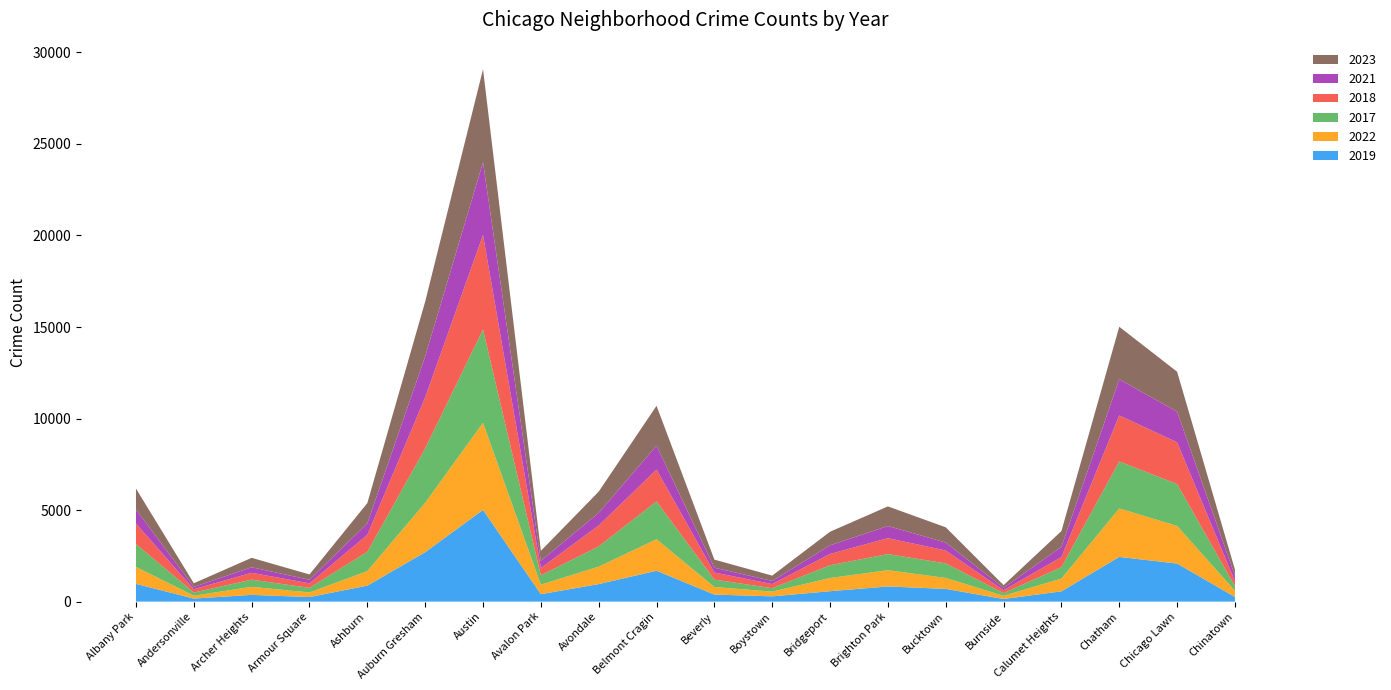

Reading left to right, list all the values displayed in this chart.

2019: Albany Park=968	Andersonville=166	Archer Heights=368	Armour Square=249	Ashburn=872	Auburn Gresham=2700	Austin=5008	Avalon Park=405	Avondale=957	Belmont Cragin=1687	Beverly=385	Boystown=287	Bridgeport=568	Brighton Park=828	Bucktown=694	Burnside=142	Calumet Heights=561	Chatham=2441	Chicago Lawn=2079	Chinatown=253
2022: Albany Park=926	Andersonville=157	Archer Heights=440	Armour Square=251	Ashburn=797	Auburn Gresham=2698	Austin=4761	Avalon Park=522	Avondale=953	Belmont Cragin=1720	Beverly=414	Boystown=258	Bridgeport=722	Brighton Park=888	Bucktown=599	Burnside=175	Calumet Heights=698	Chatham=2650	Chicago Lawn=2055	Chinatown=338
2017: Albany Park=1252	Andersonville=171	Archer Heights=391	Armour Square=250	Ashburn=1053	Auburn Gresham=2973	Austin=5096	Avalon Park=508	Avondale=1107	Belmont Cragin=2066	Beverly=403	Boystown=188	Bridgeport=697	Brighton Park=879	Bucktown=795	Burnside=145	Calumet Heights=620	Chatham=2566	Chicago Lawn=2288	Chinatown=253
2018: Albany Park=1117	Andersonville=184	Archer Heights=374	Armour Square=248	Ashburn=924	Auburn Gresham=2787	Austin=5163	Avalon Park=401	Avondale=1142	Belmont Cragin=1737	Beverly=386	Boystown=224	Bridgeport=616	Brighton Park=870	Bucktown=704	Burnside=160	Calumet Heights=554	Chatham=2513	Chicago Lawn=2280	Chinatown=273
2021: Albany Park=767	Andersonville=123	Archer Heights=303	Armour Square=193	Ashburn=630	Auburn Gresham=2237	Austin=3970	Avalon Park=395	Avondale=692	Belmont Cragin=1313	Beverly=264	Boystown=173	Bridgeport=474	Brighton Park=664	Bucktown=435	Burnside=130	Calumet Heights=559	Chatham=1974	Chicago Lawn=1675	Chinatown=293
2023: Albany Park=1144	Andersonville=202	Archer Heights=516	Armour Square=292	Ashburn=1107	Auburn Gresham=2993	Austin=5082	Avalon Park=542	Avondale=1158	Belmont Cragin=2173	Beverly=442	Boystown=289	Bridgeport=741	Brighton Park=1072	Bucktown=831	Burnside=146	Calumet Heights=863	Chatham=2870	Chicago Lawn=2181	Chinatown=335